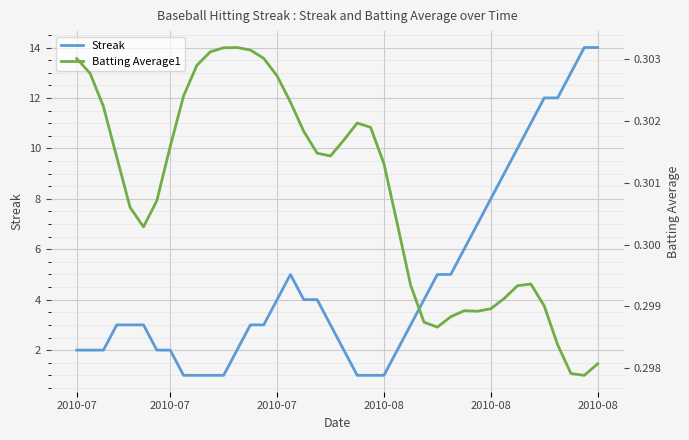

Which category has the lowest value in the Batting Average1 series?

38